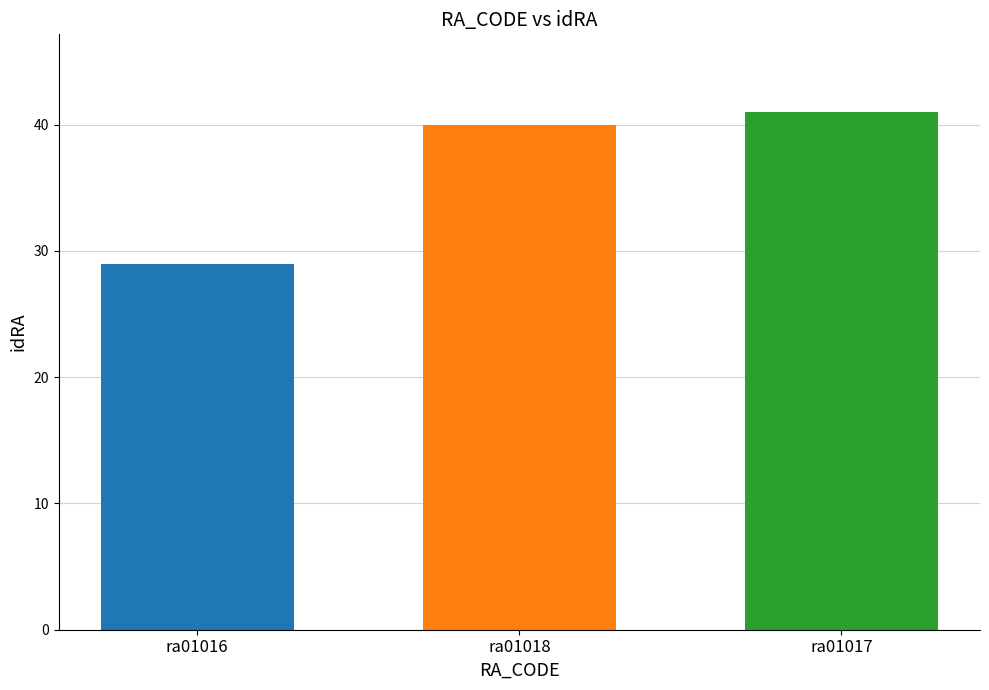

What is the difference between the highest and lowest values at ra01018?

12